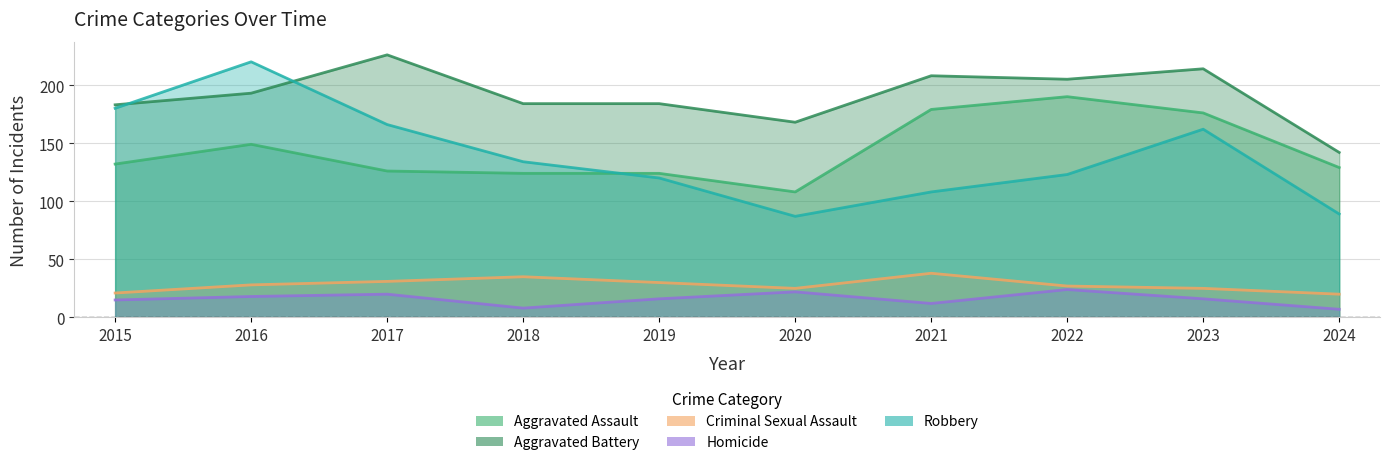

Is the value of Criminal Sexual Assault at 2019 greater than the value of Aggravated Assault at 2017?

No